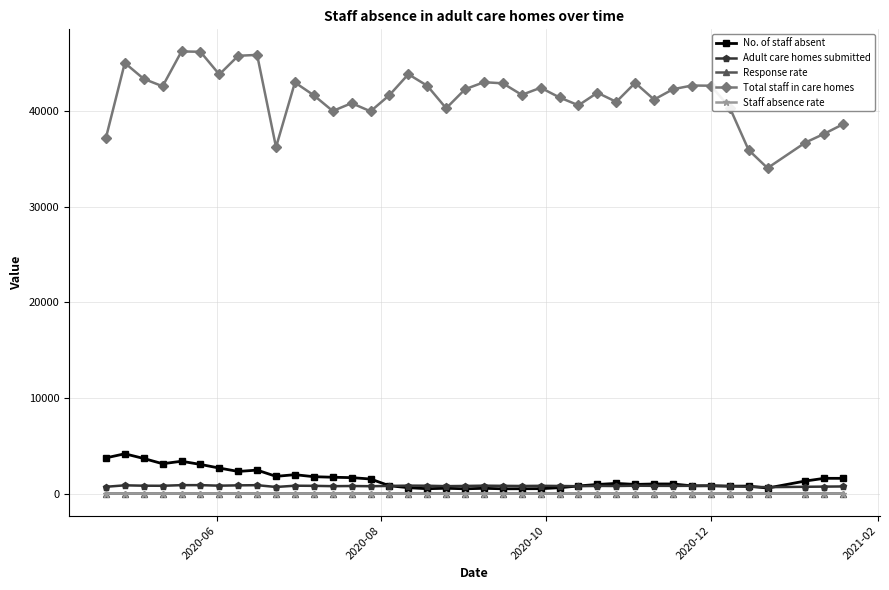

Which series has the largest total across all categories?

Total staff in care homes